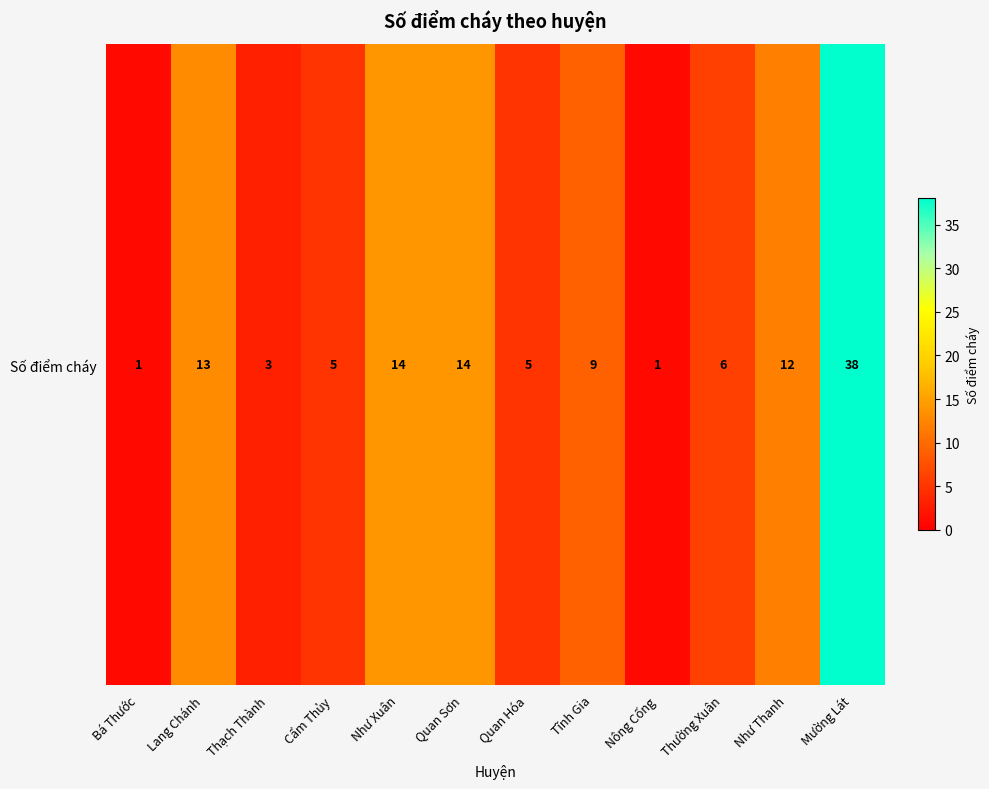

Rank the categories by value from lowest to highest.

Bá Thước, Nông Cống, Thạch Thành, Cẩm Thủy, Quan Hóa, Thường Xuân, Tĩnh Gia, Như Thanh, Lang Chánh, Như Xuân, Quan Sơn, Mường Lát